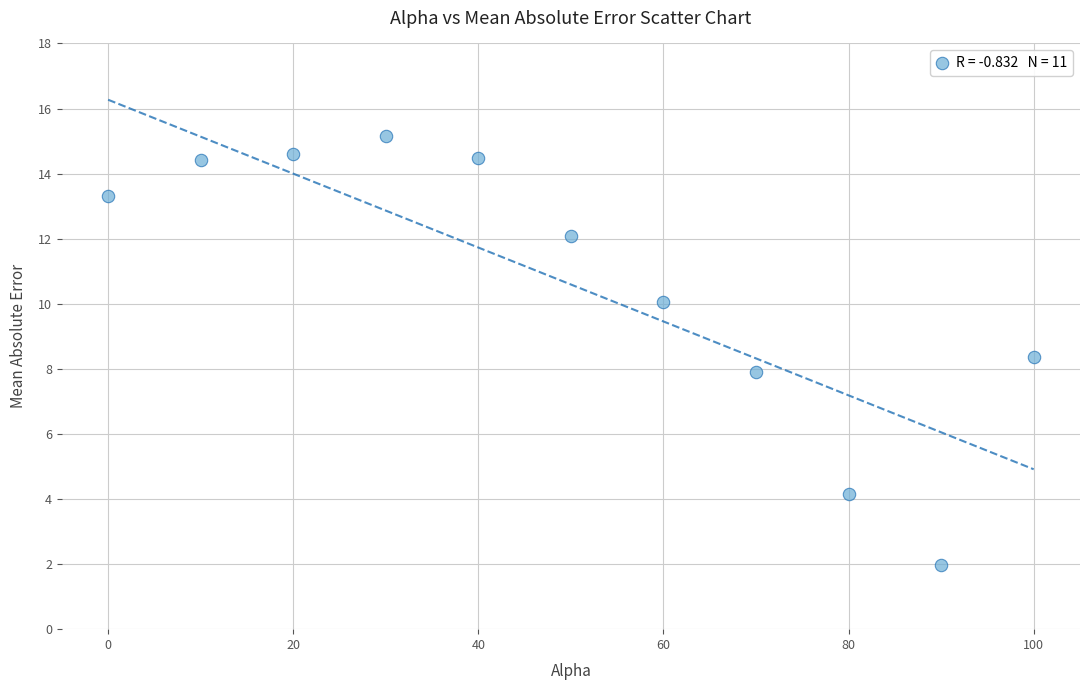

What is the average Y value?

10.6